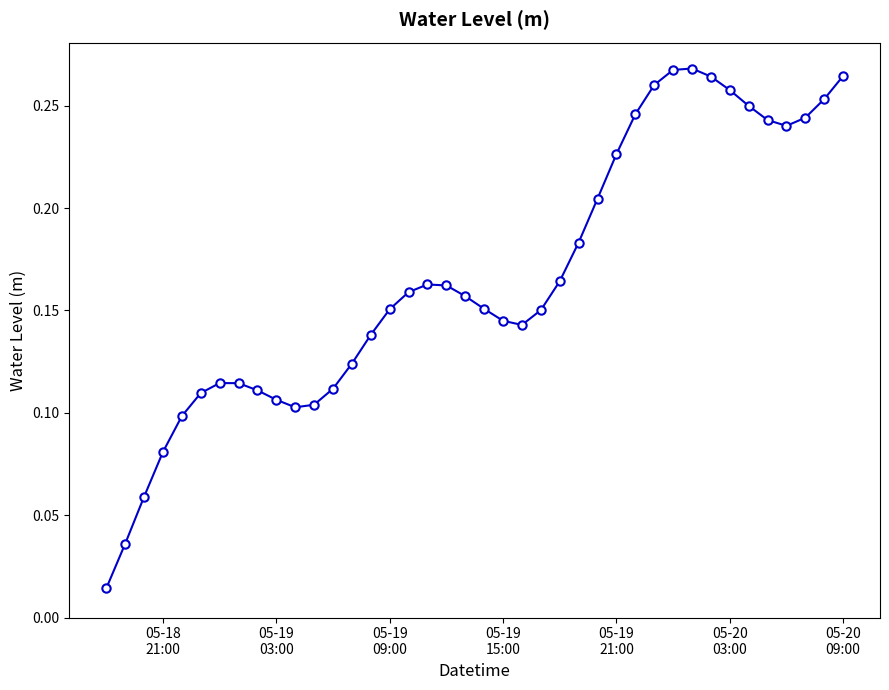

True or false: there are more than 2 points higher than both neighbors.

True